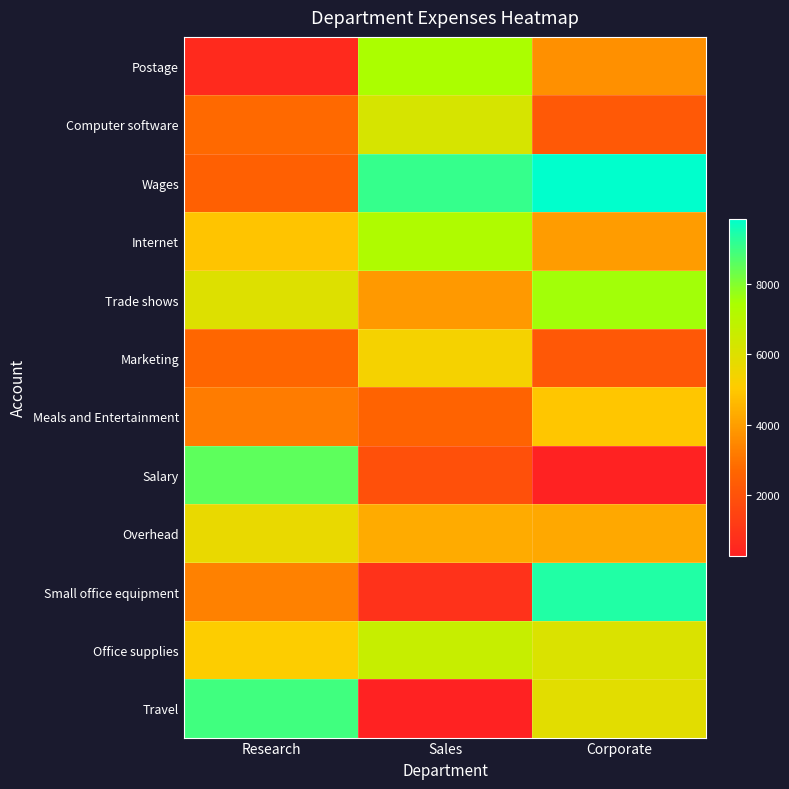

Count the number of categories in the chart.

3